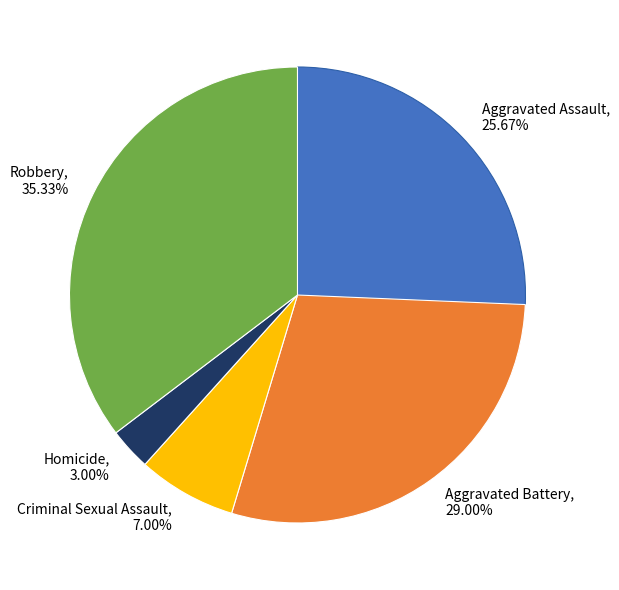

What percentage is NOT represented by Aggravated Battery?

71.0%